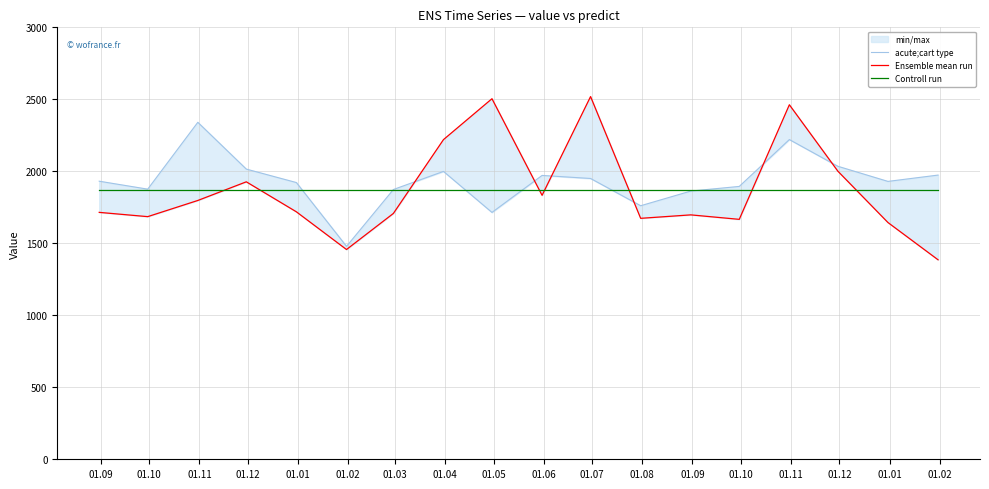

What is the smallest value displayed?

1385.5